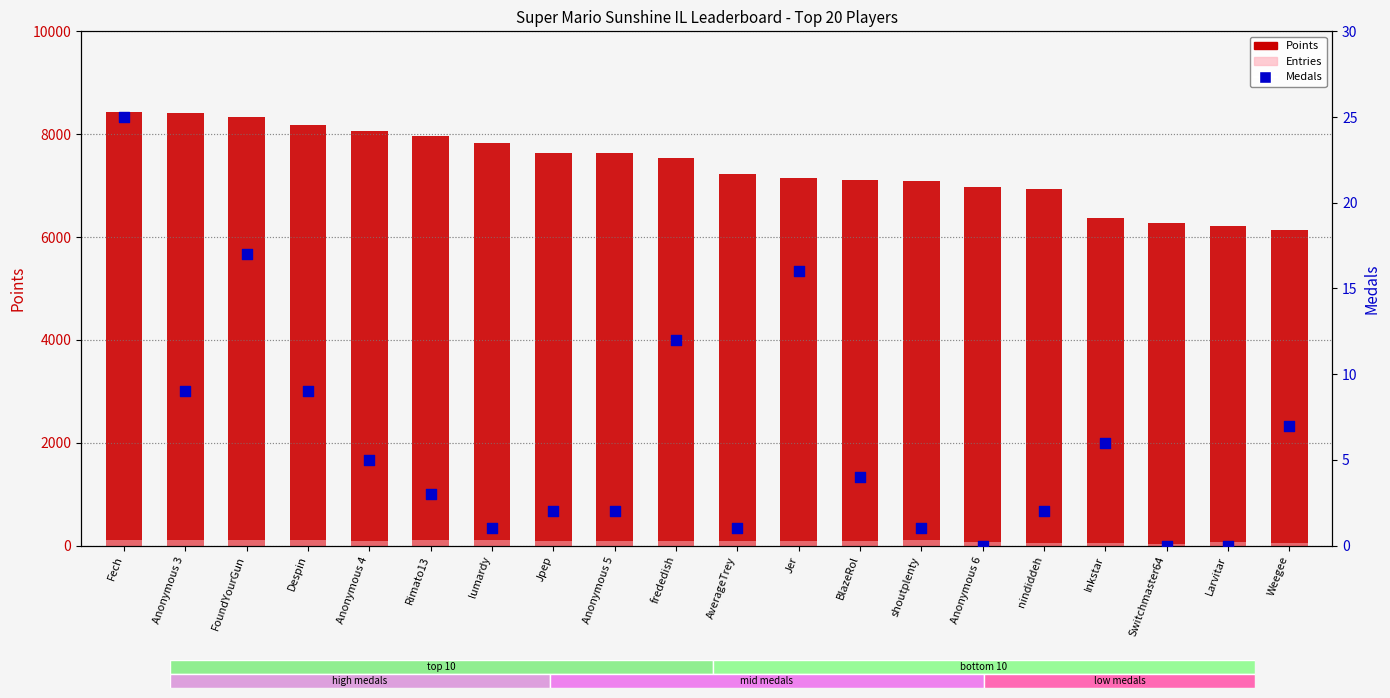

Which series reaches the minimum Y coordinate?

Medals